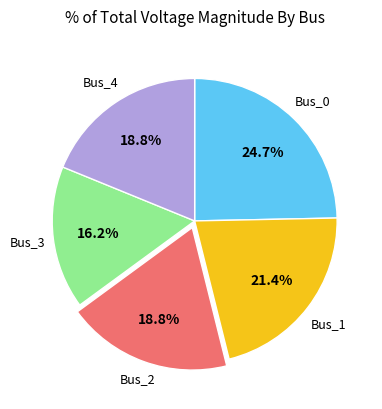

Combined, do Bus_2 and Bus_4 account for over 50%?

No